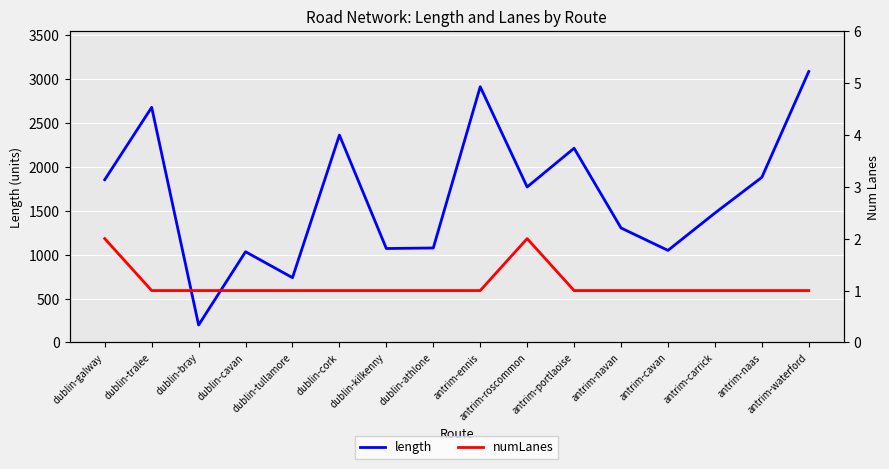

What is the sum of the numLanes values at dublin-bray and antrim-roscommon?

3.0